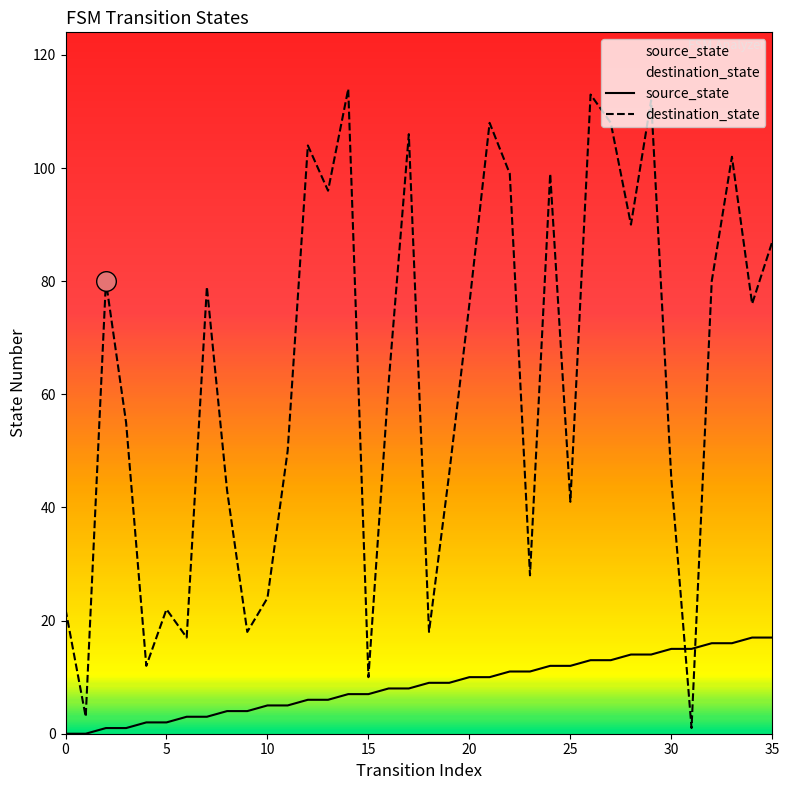

What is the total value across all series at 35?

104